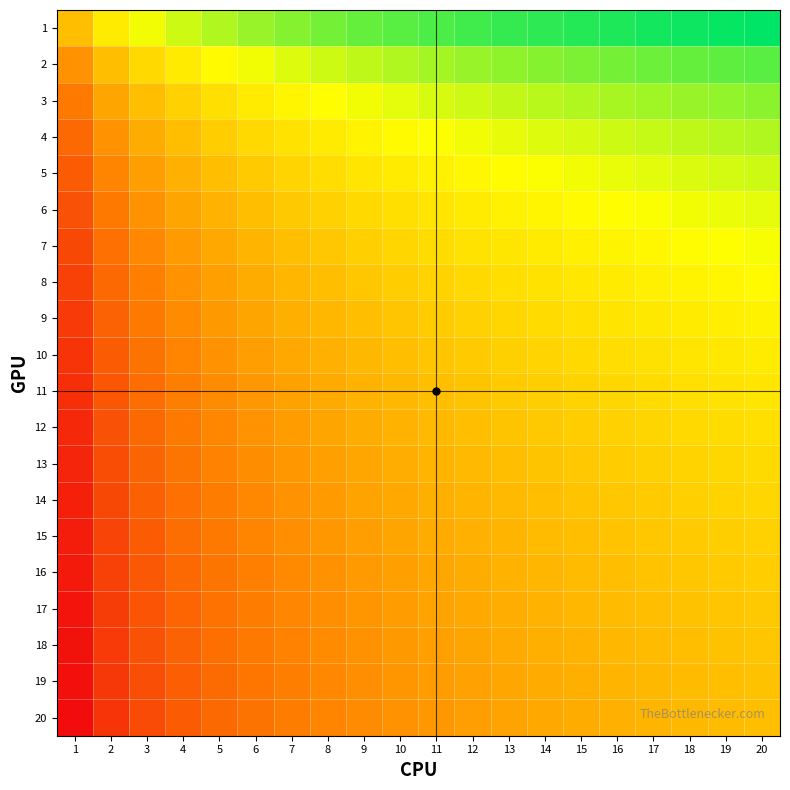

Reading right to left, extract all data points from this chart.

1: 20=3.0	19=2.9	18=2.9	17=2.8	16=2.8	15=2.7	14=2.6	13=2.6	12=2.5	11=2.4	10=2.3	9=2.2	8=2.1	7=1.9	6=1.8	5=1.6	4=1.4	3=1.1	2=0.7	1=0.0
2: 20=2.3	19=2.3	18=2.2	17=2.1	16=2.1	15=2.0	14=1.9	13=1.9	12=1.8	11=1.7	10=1.6	9=1.5	8=1.4	7=1.3	6=1.1	5=0.9	4=0.7	3=0.4	2=0.0	1=-0.7
3: 20=1.9	19=1.8	18=1.8	17=1.7	16=1.7	15=1.6	14=1.5	13=1.5	12=1.4	11=1.3	10=1.2	9=1.1	8=1.0	7=0.8	6=0.7	5=0.5	4=0.3	3=0.0	2=-0.4	1=-1.1
4: 20=1.6	19=1.6	18=1.5	17=1.4	16=1.4	15=1.3	14=1.3	13=1.2	12=1.1	11=1.0	10=0.9	9=0.8	8=0.7	7=0.6	6=0.4	5=0.2	4=0.0	3=-0.3	2=-0.7	1=-1.4
5: 20=1.4	19=1.3	18=1.3	17=1.2	16=1.2	15=1.1	14=1.0	13=1.0	12=0.9	11=0.8	10=0.7	9=0.6	8=0.5	7=0.3	6=0.2	5=0.0	4=-0.2	3=-0.5	2=-0.9	1=-1.6
6: 20=1.2	19=1.2	18=1.1	17=1.0	16=1.0	15=0.9	14=0.8	13=0.8	12=0.7	11=0.6	10=0.5	9=0.4	8=0.3	7=0.2	6=0.0	5=-0.2	4=-0.4	3=-0.7	2=-1.1	1=-1.8
7: 20=1.0	19=1.0	18=0.9	17=0.9	16=0.8	15=0.8	14=0.7	13=0.6	12=0.5	11=0.5	10=0.4	9=0.3	8=0.1	7=0.0	6=-0.2	5=-0.3	4=-0.6	3=-0.8	2=-1.3	1=-1.9
8: 20=0.9	19=0.9	18=0.8	17=0.8	16=0.7	15=0.6	14=0.6	13=0.5	12=0.4	11=0.3	10=0.2	9=0.1	8=0.0	7=-0.1	6=-0.3	5=-0.5	4=-0.7	3=-1.0	2=-1.4	1=-2.1
9: 20=0.8	19=0.7	18=0.7	17=0.6	16=0.6	15=0.5	14=0.4	13=0.4	12=0.3	11=0.2	10=0.1	9=0.0	8=-0.1	7=-0.3	6=-0.4	5=-0.6	4=-0.8	3=-1.1	2=-1.5	1=-2.2
10: 20=0.7	19=0.6	18=0.6	17=0.5	16=0.5	15=0.4	14=0.3	13=0.3	12=0.2	11=0.1	10=0.0	9=-0.1	8=-0.2	7=-0.4	6=-0.5	5=-0.7	4=-0.9	3=-1.2	2=-1.6	1=-2.3
11: 20=0.6	19=0.5	18=0.5	17=0.4	16=0.4	15=0.3	14=0.2	13=0.2	12=0.1	11=0.0	10=-0.1	9=-0.2	8=-0.3	7=-0.5	6=-0.6	5=-0.8	4=-1.0	3=-1.3	2=-1.7	1=-2.4
12: 20=0.5	19=0.5	18=0.4	17=0.3	16=0.3	15=0.2	14=0.2	13=0.1	12=0.0	11=-0.1	10=-0.2	9=-0.3	8=-0.4	7=-0.5	6=-0.7	5=-0.9	4=-1.1	3=-1.4	2=-1.8	1=-2.5
13: 20=0.4	19=0.4	18=0.3	17=0.3	16=0.2	15=0.1	14=0.1	13=0.0	12=-0.1	11=-0.2	10=-0.3	9=-0.4	8=-0.5	7=-0.6	6=-0.8	5=-1.0	4=-1.2	3=-1.5	2=-1.9	1=-2.6
14: 20=0.4	19=0.3	18=0.3	17=0.2	16=0.1	15=0.1	14=0.0	13=-0.1	12=-0.2	11=-0.2	10=-0.3	9=-0.4	8=-0.6	7=-0.7	6=-0.8	5=-1.0	4=-1.3	3=-1.5	2=-1.9	1=-2.6
15: 20=0.3	19=0.2	18=0.2	17=0.1	16=0.1	15=0.0	14=-0.1	13=-0.1	12=-0.2	11=-0.3	10=-0.4	9=-0.5	8=-0.6	7=-0.8	6=-0.9	5=-1.1	4=-1.3	3=-1.6	2=-2.0	1=-2.7
16: 20=0.2	19=0.2	18=0.1	17=0.1	16=0.0	15=-0.1	14=-0.1	13=-0.2	12=-0.3	11=-0.4	10=-0.5	9=-0.6	8=-0.7	7=-0.8	6=-1.0	5=-1.2	4=-1.4	3=-1.7	2=-2.1	1=-2.8
17: 20=0.2	19=0.1	18=0.1	17=0.0	16=-0.1	15=-0.1	14=-0.2	13=-0.3	12=-0.3	11=-0.4	10=-0.5	9=-0.6	8=-0.8	7=-0.9	6=-1.0	5=-1.2	4=-1.4	3=-1.7	2=-2.1	1=-2.8
18: 20=0.1	19=0.1	18=0.0	17=-0.1	16=-0.1	15=-0.2	14=-0.3	13=-0.3	12=-0.4	11=-0.5	10=-0.6	9=-0.7	8=-0.8	7=-0.9	6=-1.1	5=-1.3	4=-1.5	3=-1.8	2=-2.2	1=-2.9
19: 20=0.1	19=0.0	18=-0.1	17=-0.1	16=-0.2	15=-0.2	14=-0.3	13=-0.4	12=-0.5	11=-0.5	10=-0.6	9=-0.7	8=-0.9	7=-1.0	6=-1.2	5=-1.3	4=-1.6	3=-1.8	2=-2.3	1=-2.9
20: 20=0.0	19=-0.1	18=-0.1	17=-0.2	16=-0.2	15=-0.3	14=-0.4	13=-0.4	12=-0.5	11=-0.6	10=-0.7	9=-0.8	8=-0.9	7=-1.0	6=-1.2	5=-1.4	4=-1.6	3=-1.9	2=-2.3	1=-3.0